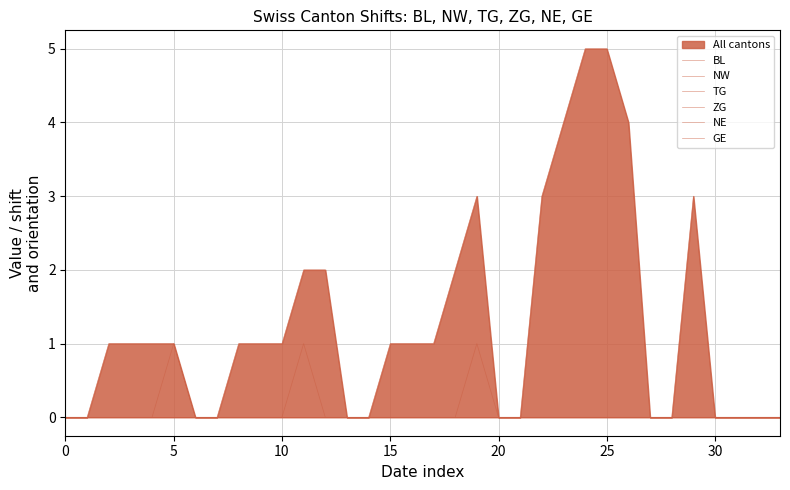

What is the highest value of the GE series?

5